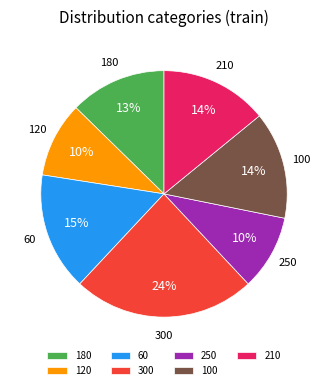

Between 300 and 60, which is larger?

300